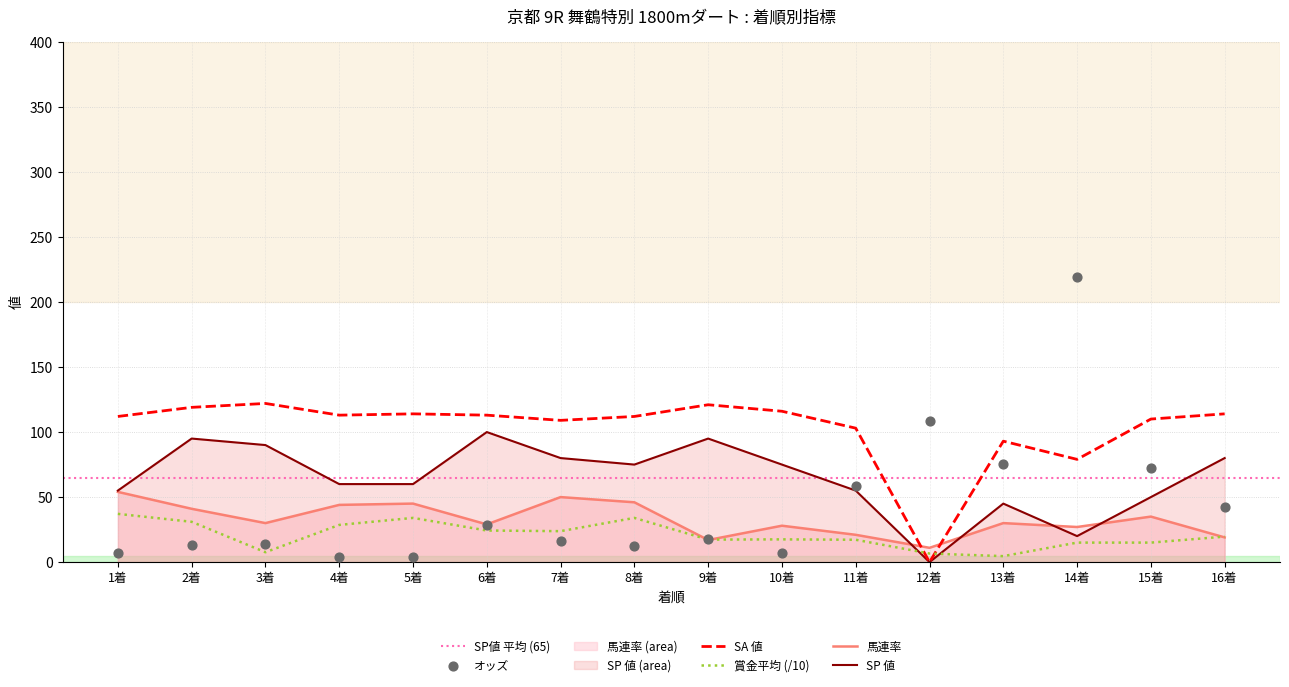

Is the value of 馬連率 at 12着 greater than the value of SA 値 at 11着?

No